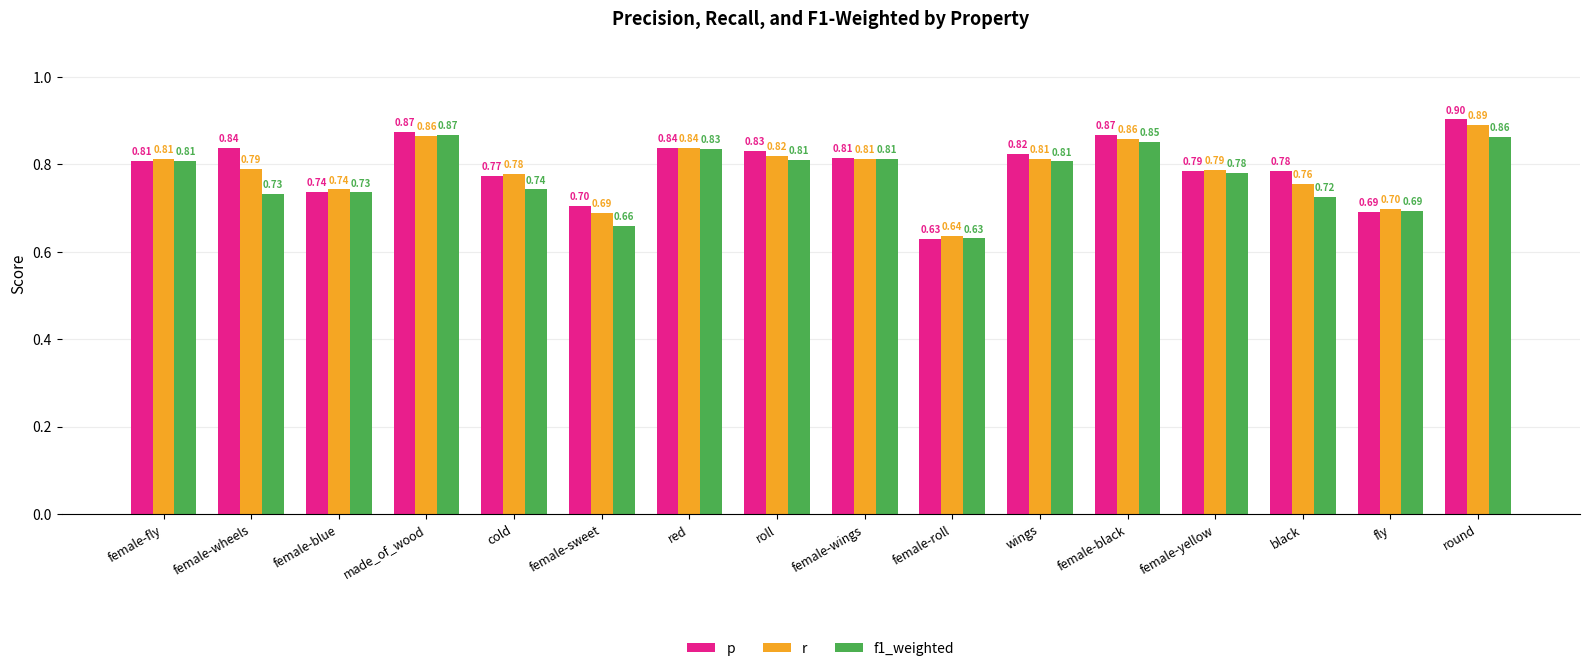

At which category is the sum across all series the highest?

round